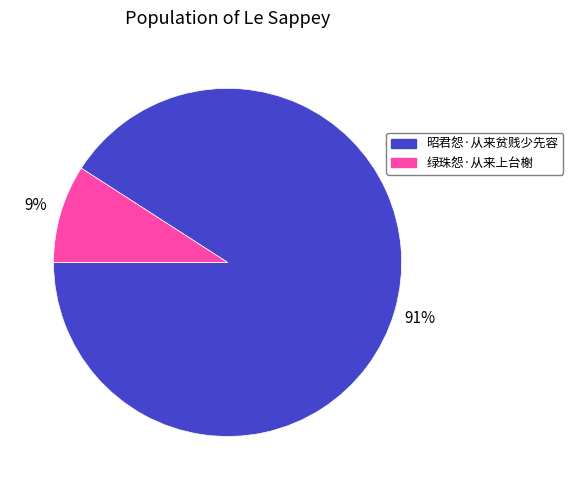

Which has a higher value, 绿珠怨·从来上台榭 or 昭君怨·从来贫贱少先容?

昭君怨·从来贫贱少先容